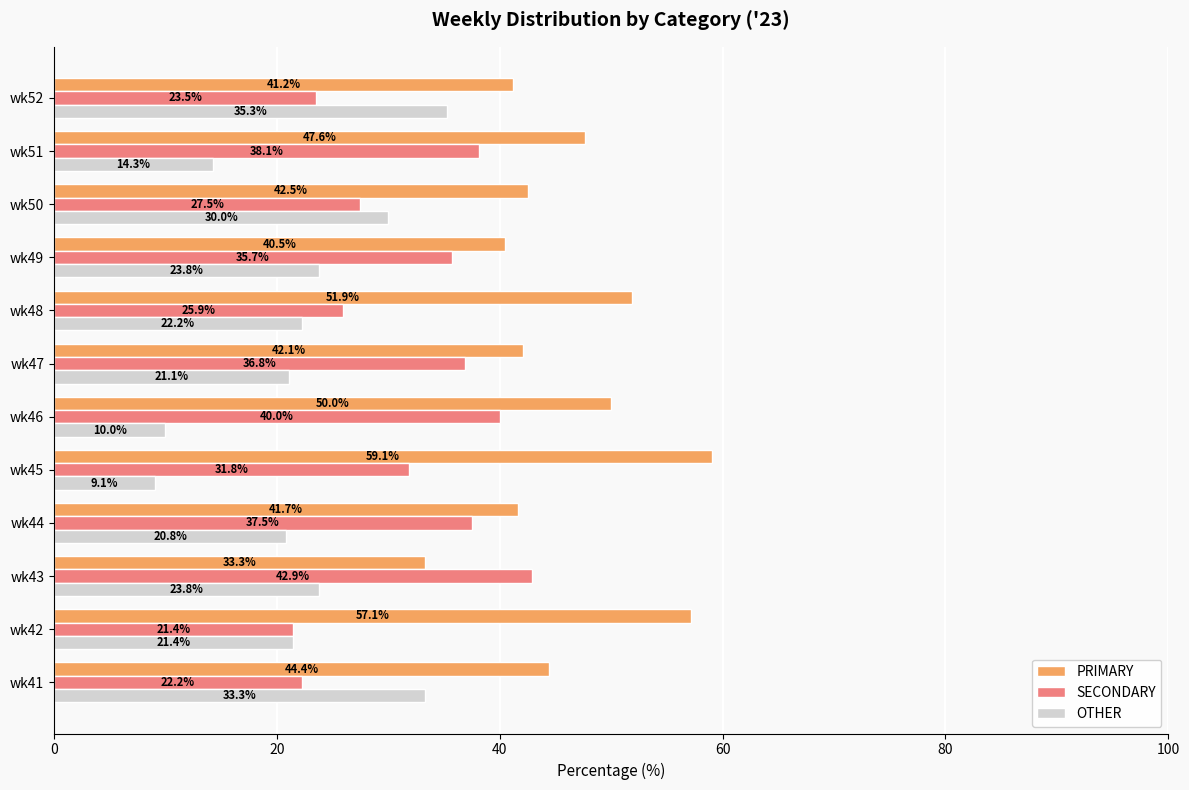

Which category has the highest value in the PRIMARY series?

wk45